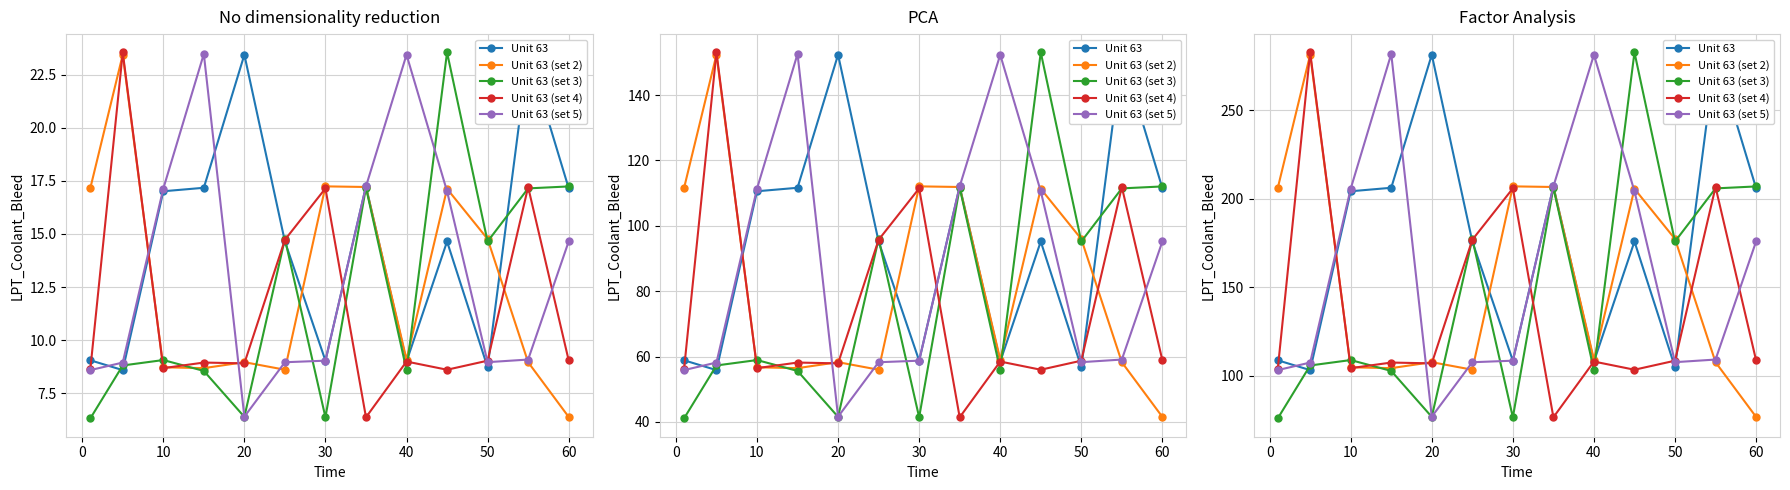

What is the sum of all Unit 63 (set 2) values?

1996.2